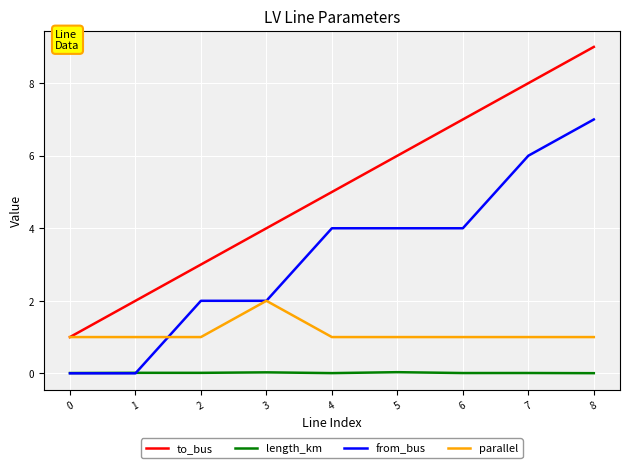

Is the value of length_km at 0 greater than the value of to_bus at 8?

No